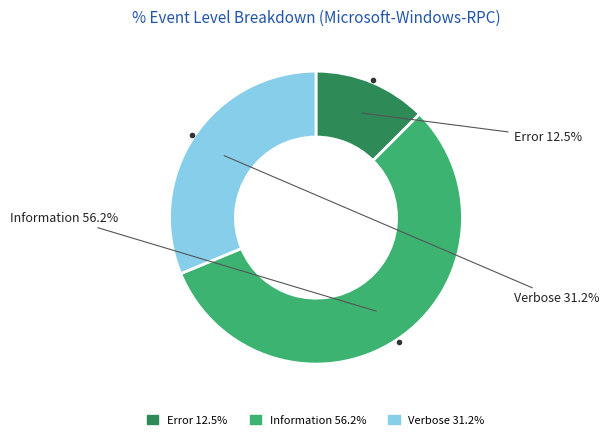

Which slice represents more than half of the pie?

Information